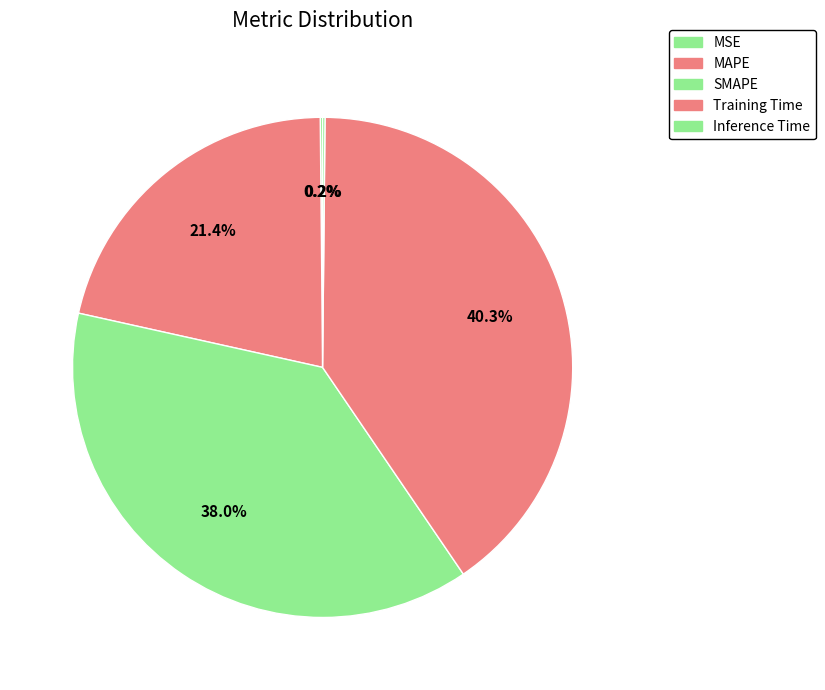

True or false: MSE accounts for 8% of the total.

False